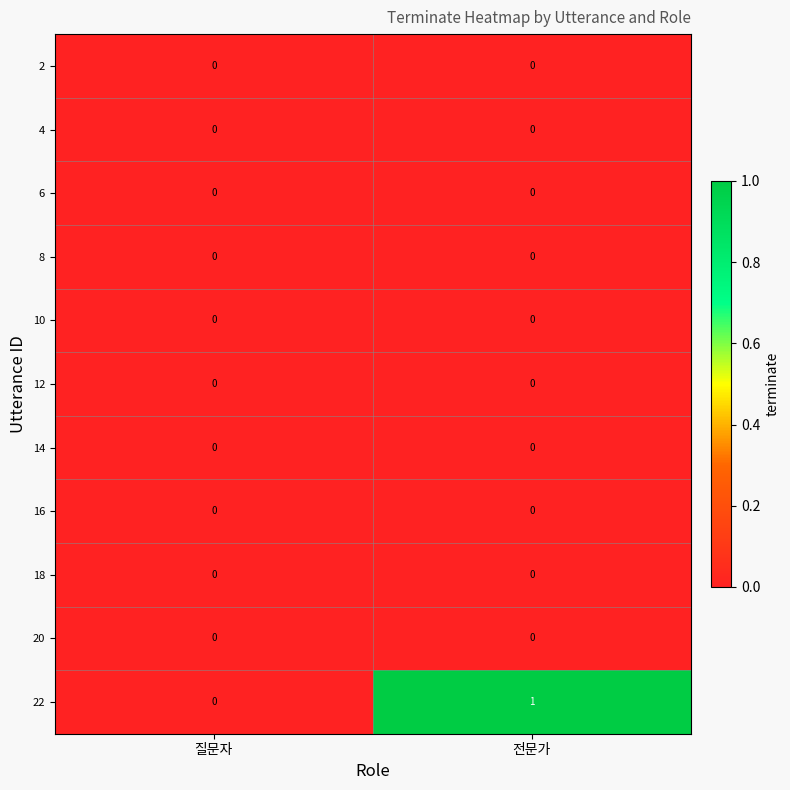

True or false: 10 has a value of 0 at 전문가.

True